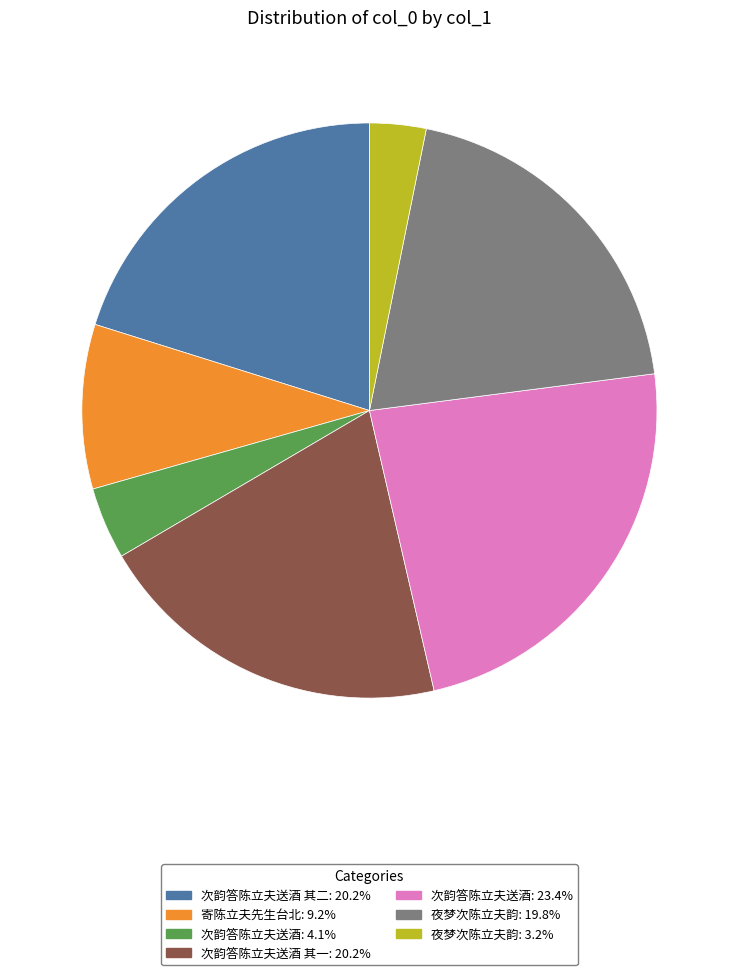

Does any single category account for the majority?

No